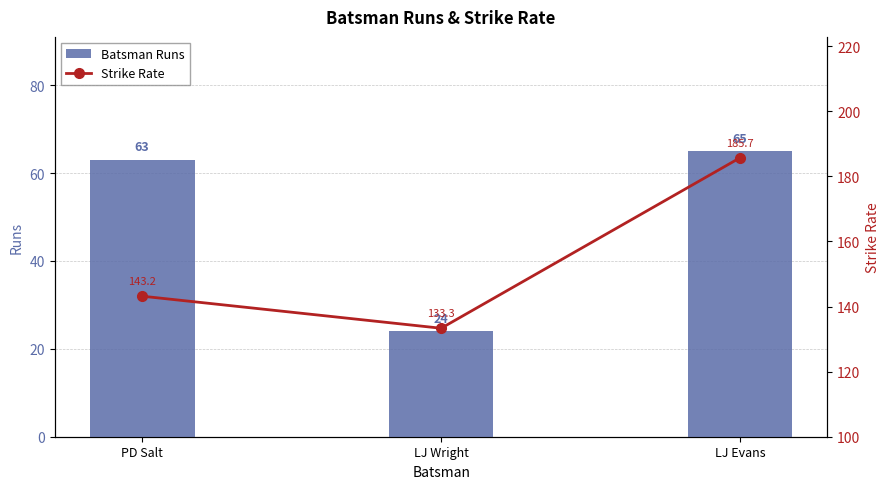

What is the average value of the Batsman Runs series?

51